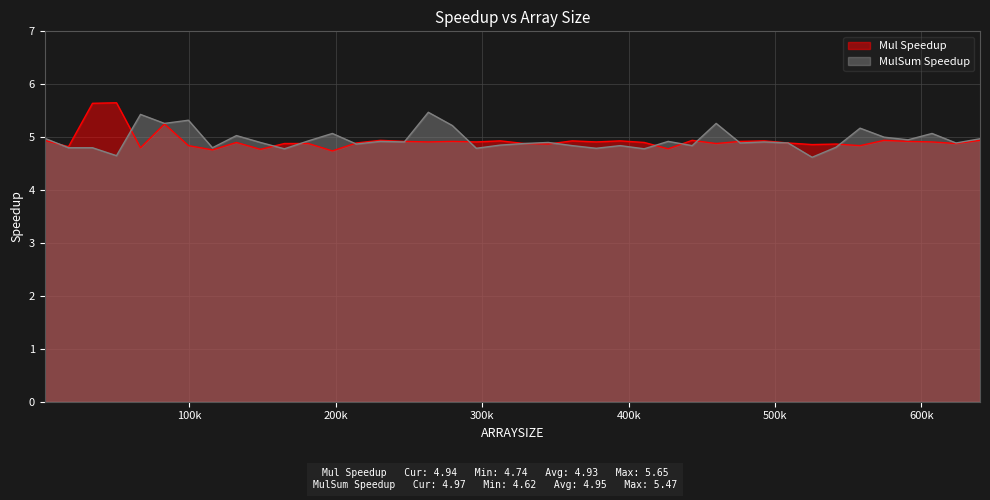

What value does the MulSum Speedup series have at 640000?

5.0